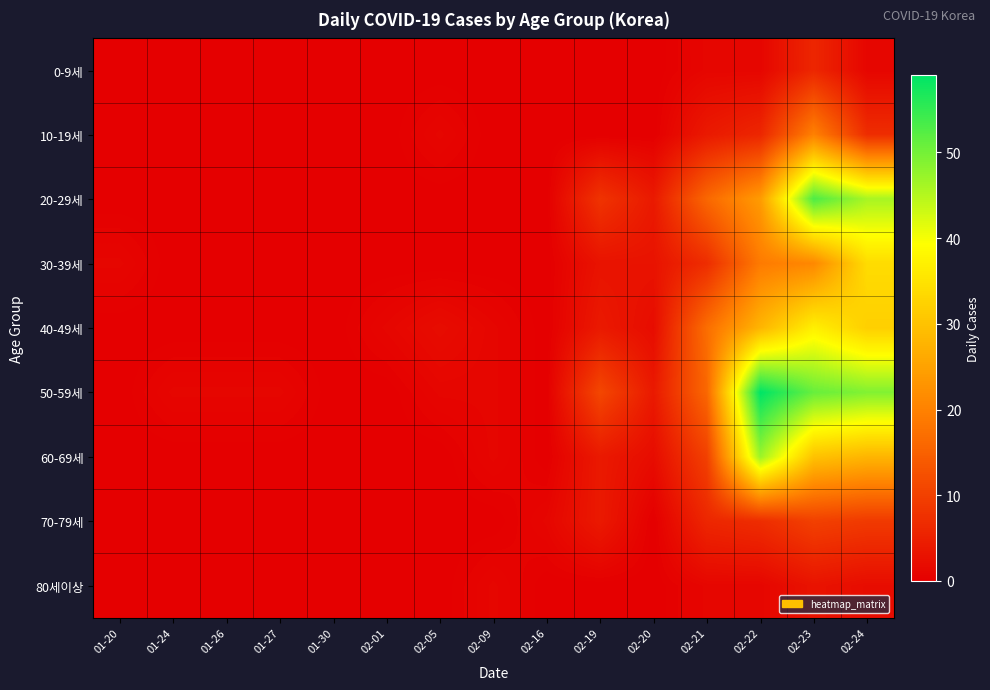

Reading left to right, list all the values displayed in this chart.

0-9세: 01-20=0	01-24=0	01-26=0	01-27=0	01-30=0	02-01=0	02-05=0	02-09=0	02-16=0	02-19=0	02-20=0	02-21=1	02-22=1	02-23=6	02-24=1
10-19세: 01-20=0	01-24=0	01-26=0	01-27=0	01-30=0	02-01=0	02-05=1	02-09=0	02-16=0	02-19=0	02-20=0	02-21=4	02-22=6	02-23=20	02-24=7
20-29세: 01-20=0	01-24=0	01-26=0	01-27=0	01-30=0	02-01=0	02-05=0	02-09=0	02-16=0	02-19=8	02-20=4	02-21=16	02-22=24	02-23=53	02-24=46
30-39세: 01-20=1	01-24=0	01-26=0	01-27=0	01-30=0	02-01=0	02-05=0	02-09=0	02-16=0	02-19=3	02-20=3	02-21=7	02-22=19	02-23=21	02-24=34
40-49세: 01-20=0	01-24=0	01-26=0	01-27=0	01-30=0	02-01=1	02-05=2	02-09=1	02-16=0	02-19=4	02-20=2	02-21=17	02-22=28	02-23=37	02-24=32
50-59세: 01-20=0	01-24=1	01-26=1	01-27=1	01-30=0	02-01=0	02-05=1	02-09=1	02-16=0	02-19=11	02-20=4	02-21=16	02-22=59	02-23=51	02-24=49
60-69세: 01-20=0	01-24=0	01-26=0	01-27=0	01-30=0	02-01=0	02-05=0	02-09=1	02-16=0	02-19=4	02-20=2	02-21=10	02-22=47	02-23=30	02-24=28
70-79세: 01-20=0	01-24=0	01-26=0	01-27=0	01-30=0	02-01=0	02-05=0	02-09=0	02-16=1	02-19=4	02-20=0	02-21=6	02-22=7	02-23=10	02-24=9
80세이상: 01-20=0	01-24=0	01-26=0	01-27=0	01-30=0	02-01=0	02-05=0	02-09=1	02-16=0	02-19=0	02-20=0	02-21=1	02-22=1	02-23=3	02-24=2